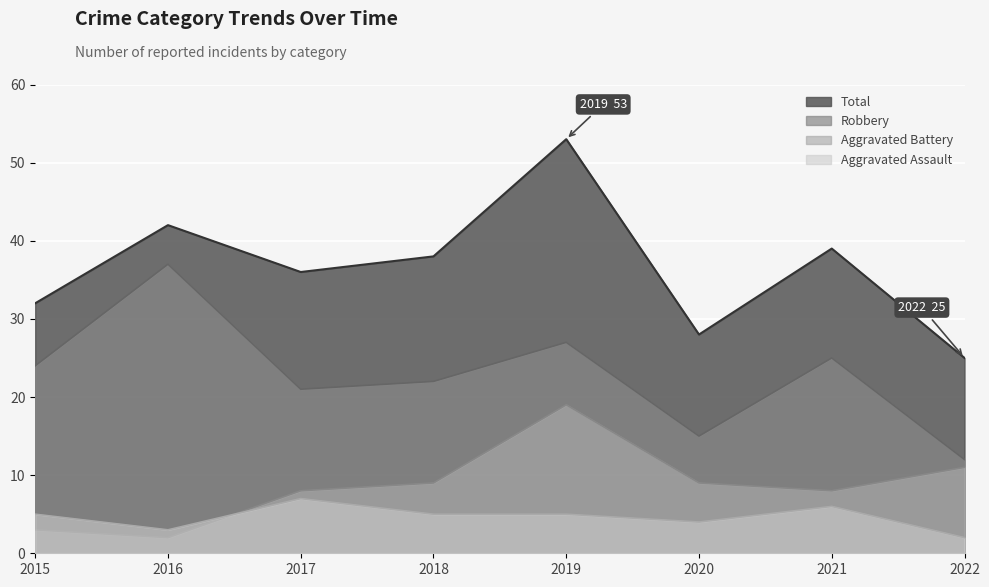

In Aggravated Battery, how many points are higher than both neighbors (excluding endpoints)?

1